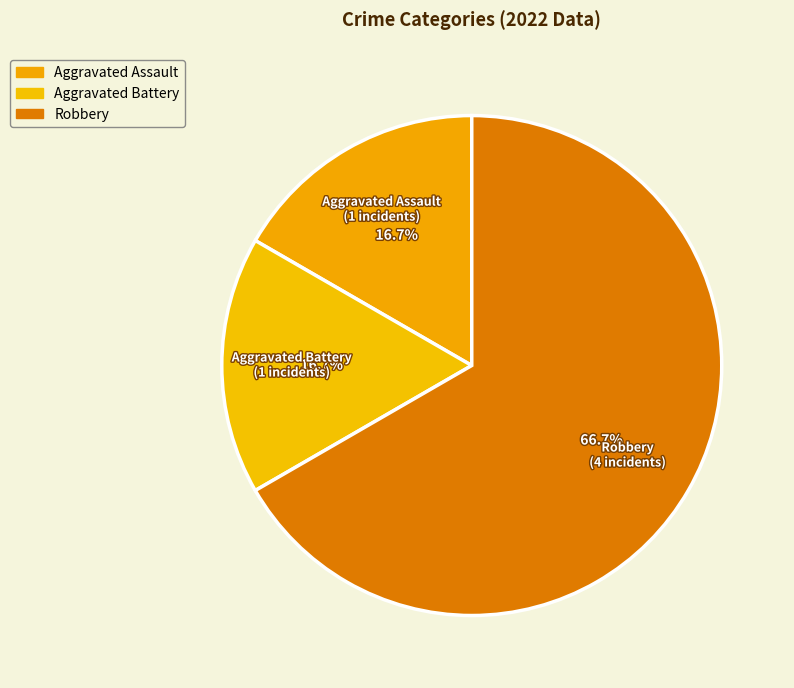

To the nearest percent, what is the difference between the largest and smallest slice percentages?

50%